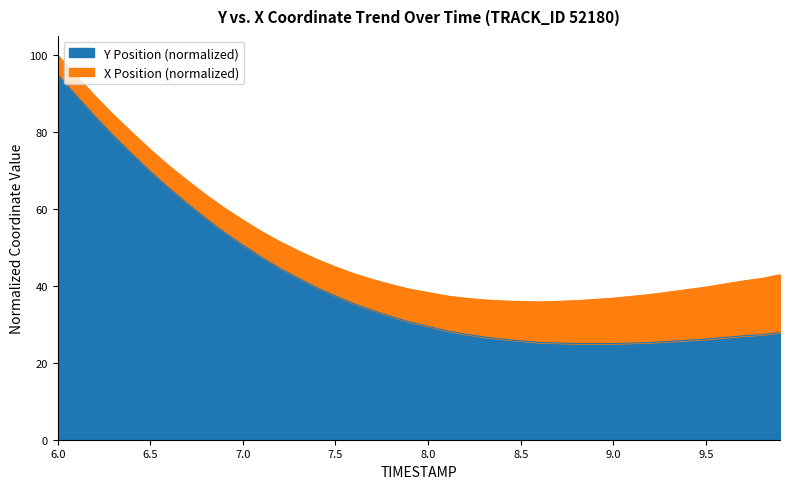

What is the sum of all values?

1649.9